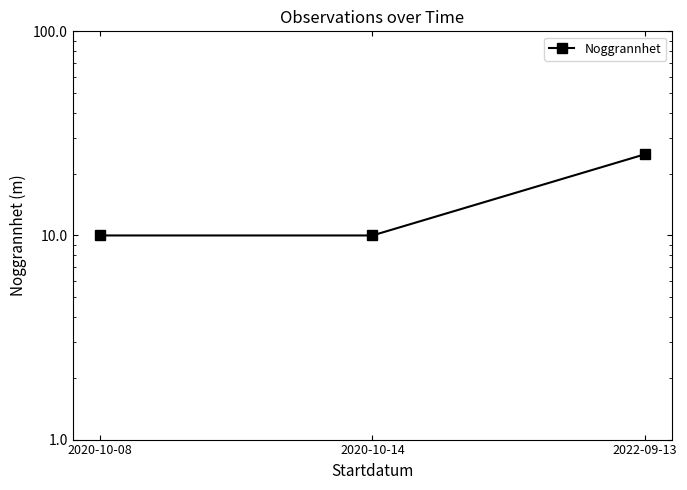

Does the chart display data point markers on the line(s)?

Yes